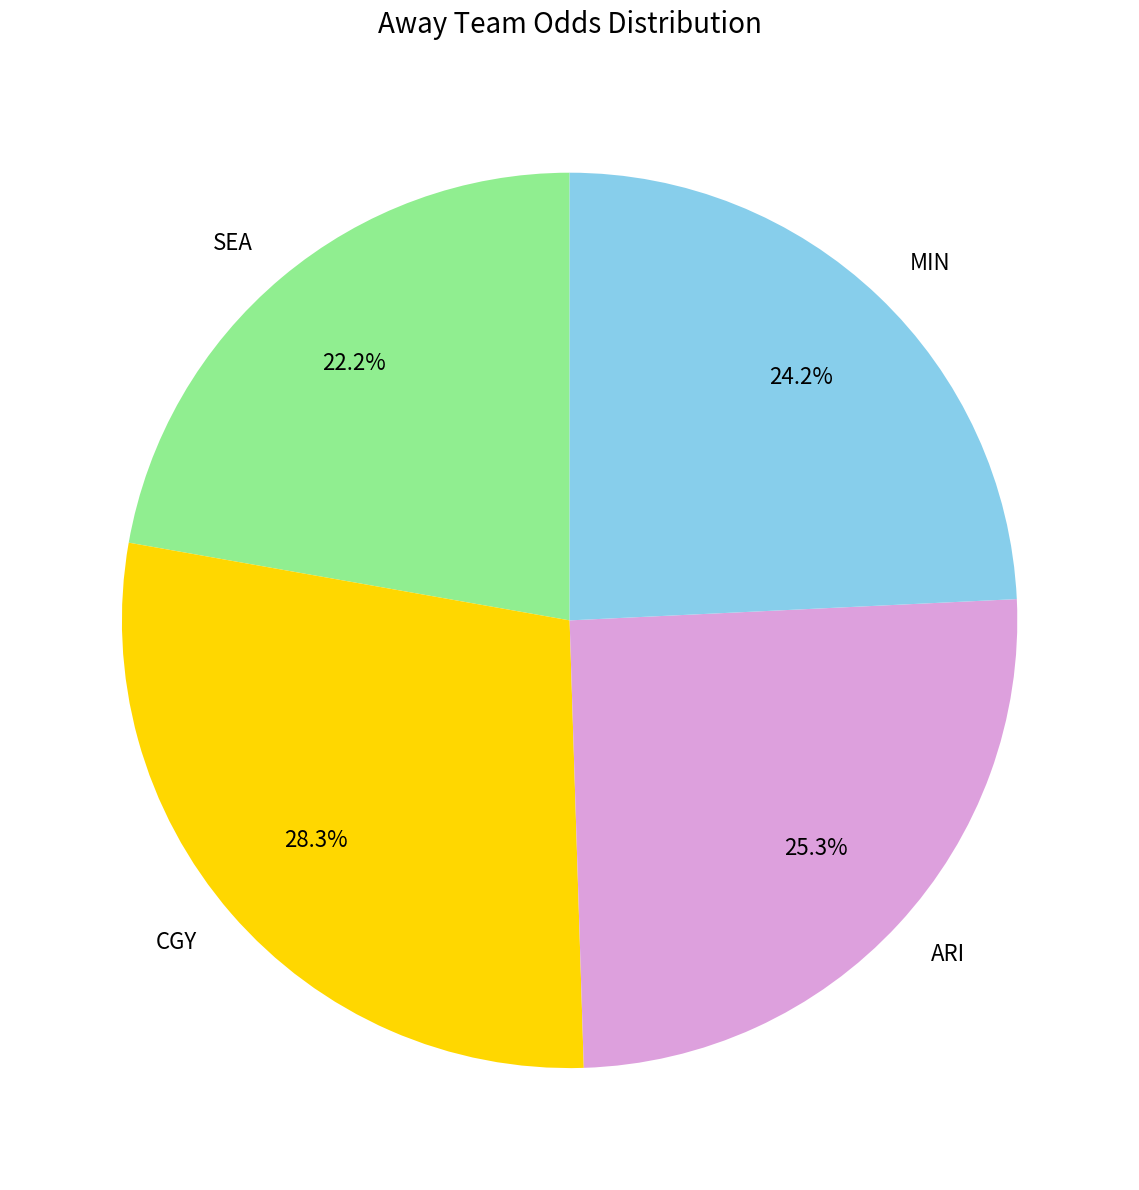

Which slice is the smallest?

SEA